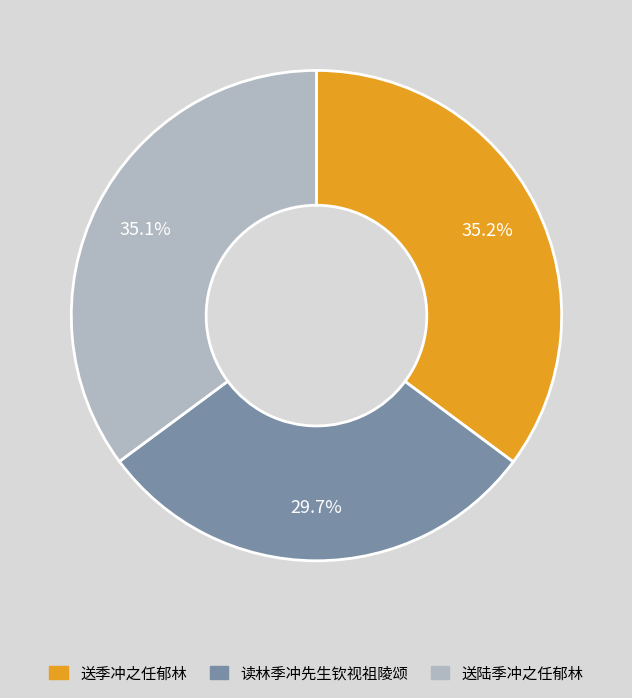

To the nearest percent, what is the combined percentage of 送季冲之任郁林 and 送陆季冲之任郁林?

70%